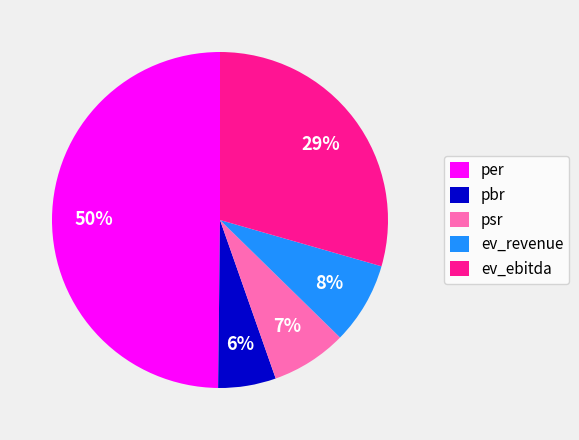

Which category has the biggest portion of the pie?

per